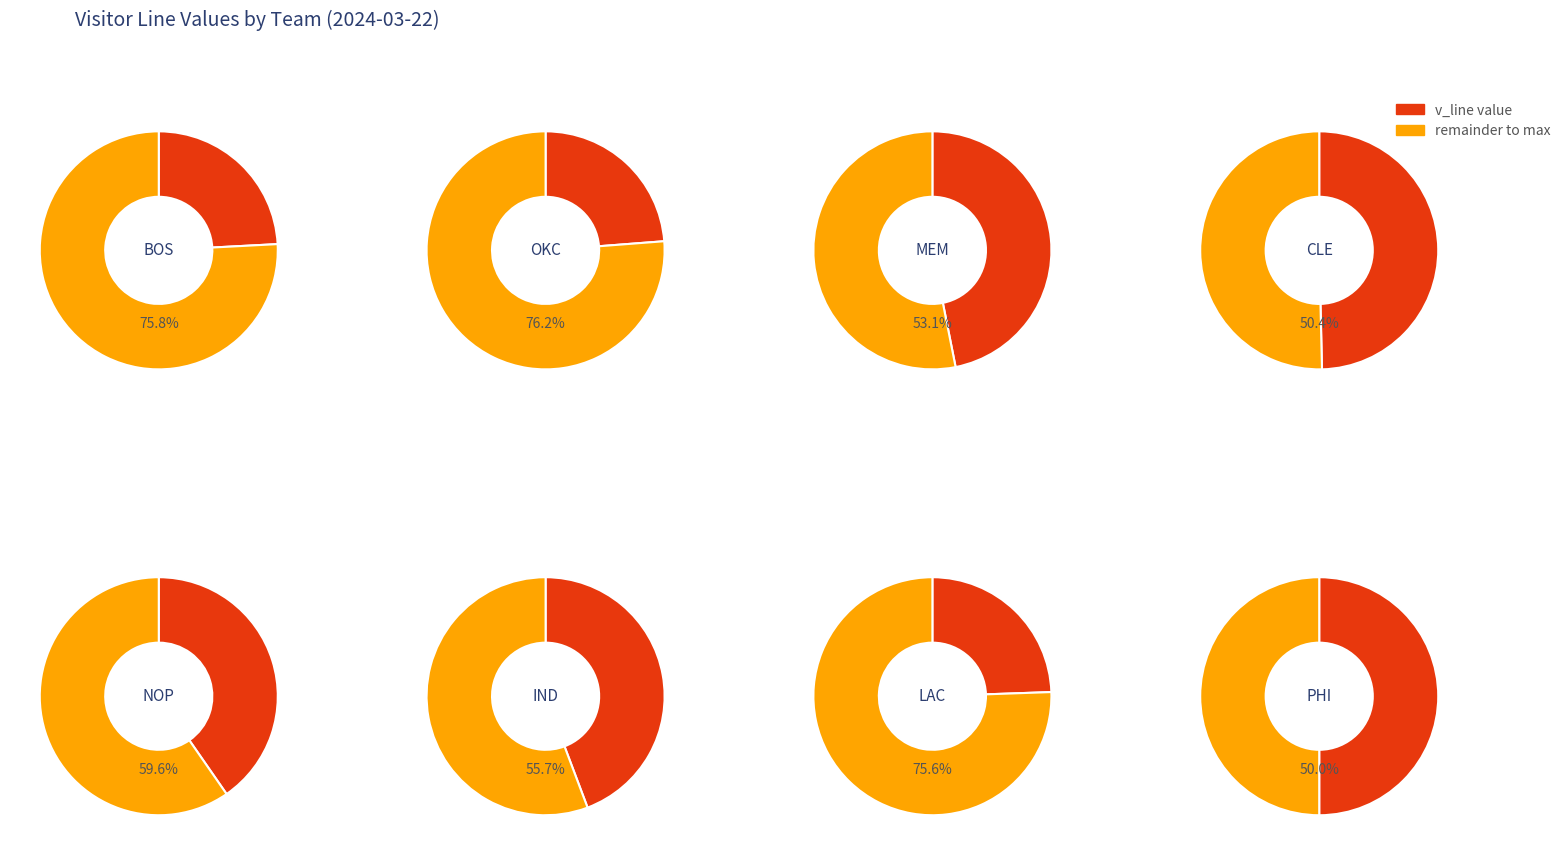

Does any single category account for the majority?

No